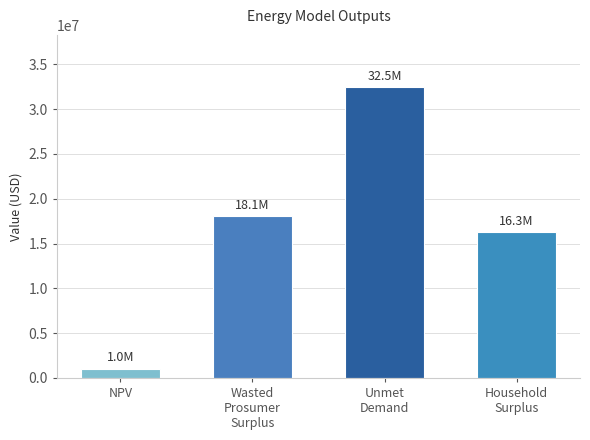

Which category has the lowest value across all series?

NPV